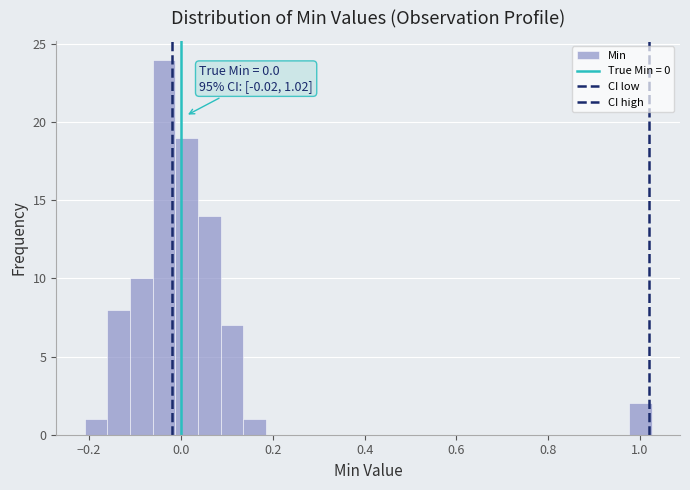

Around what value on the x-axis is the tallest bar? Give the approximate position of its centre, as read against the axis.

-0.04